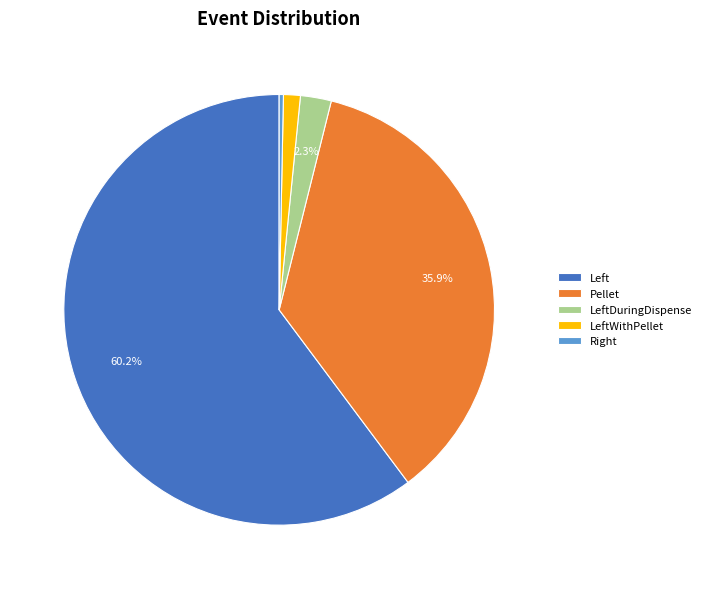

Which category has the biggest portion of the pie?

Left